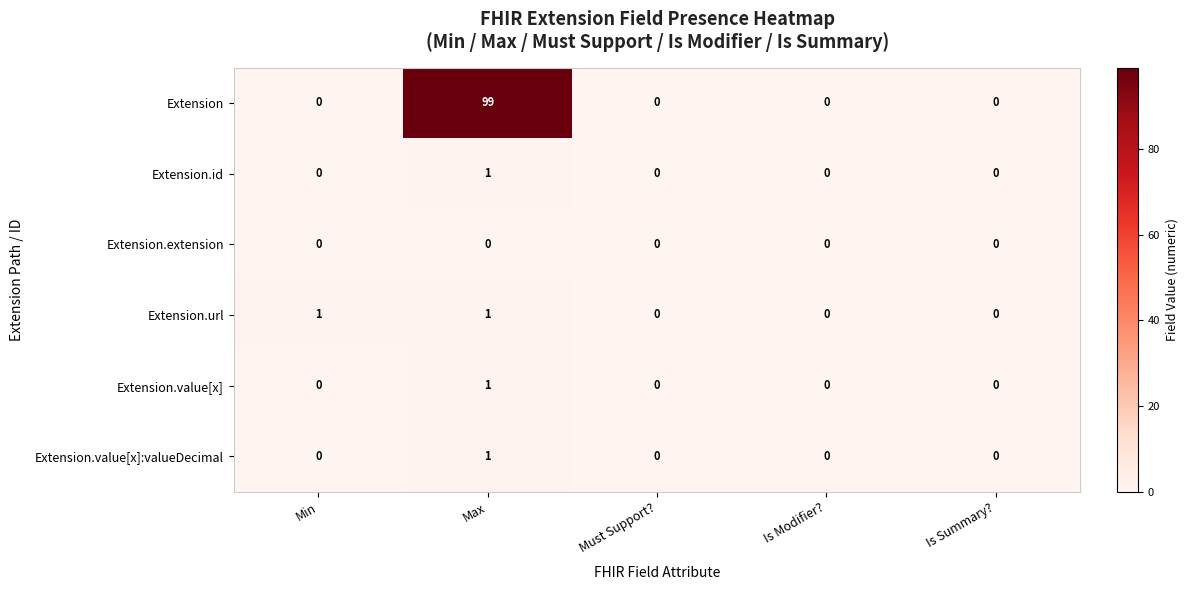

How many Extension.value[x]:valueDecimal values are between 0 and 1?

5